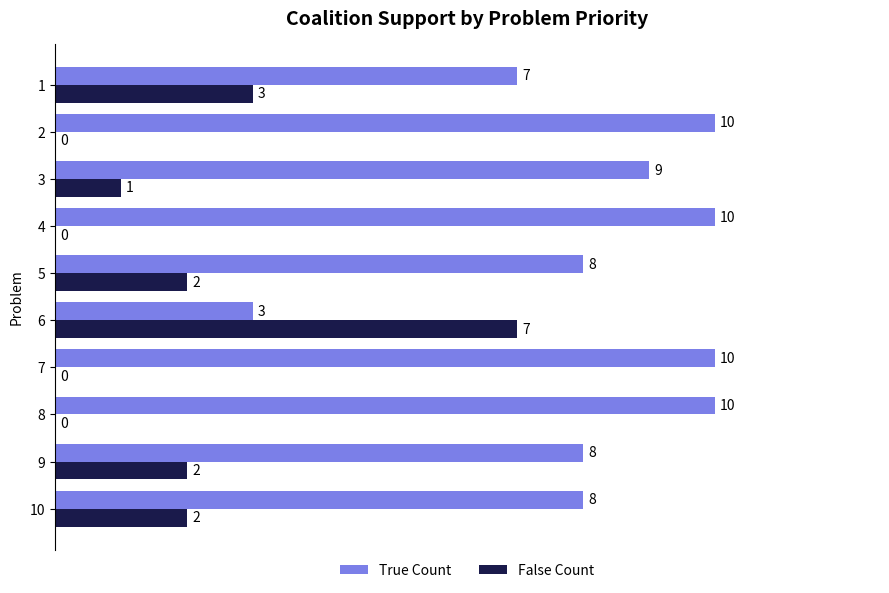

Is it true that False Count equals 0 at 8?

True